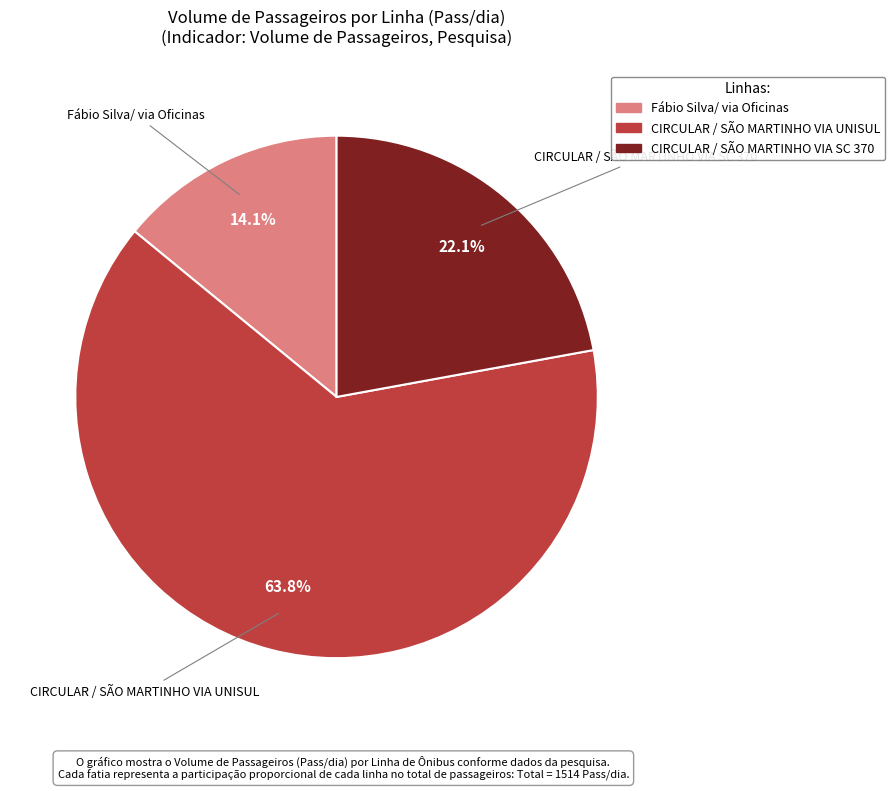

Is there any slice that represents more than half of the pie?

Yes